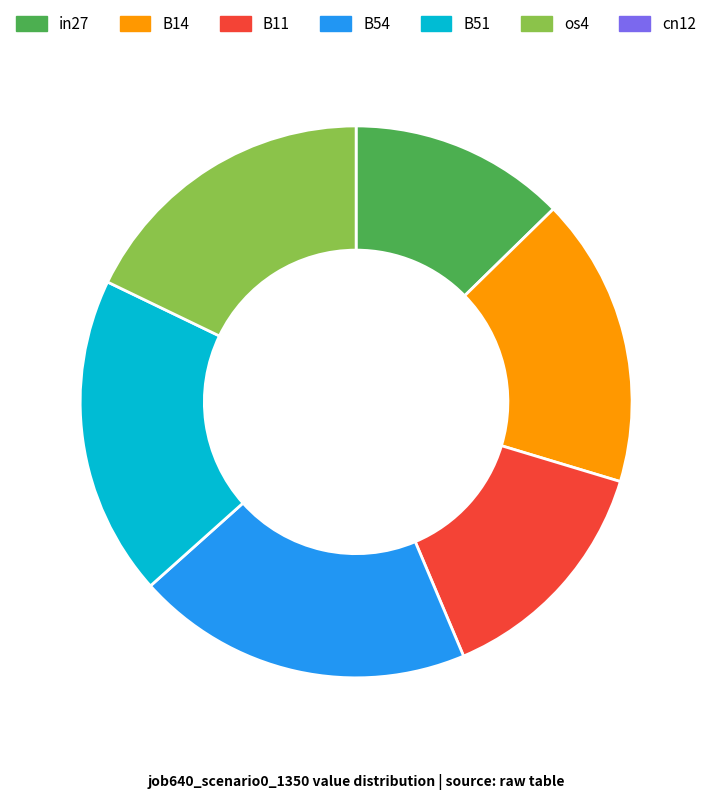

Is there a majority slice in this chart?

No